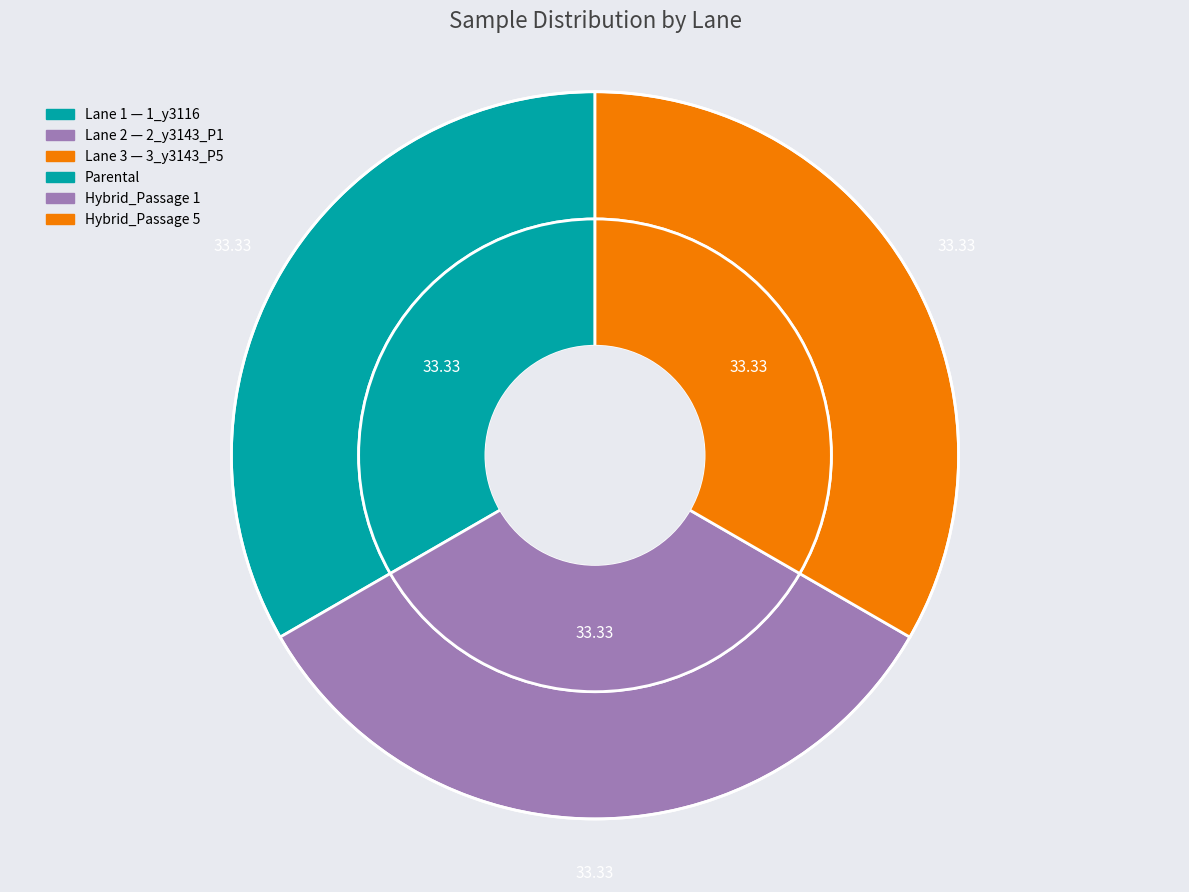

Count the number of slices in the pie.

3